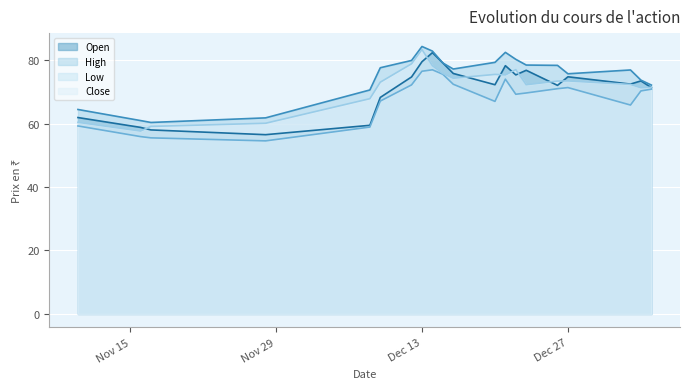

Is it true that Open equals 59.4 at 2022-12-08?

True